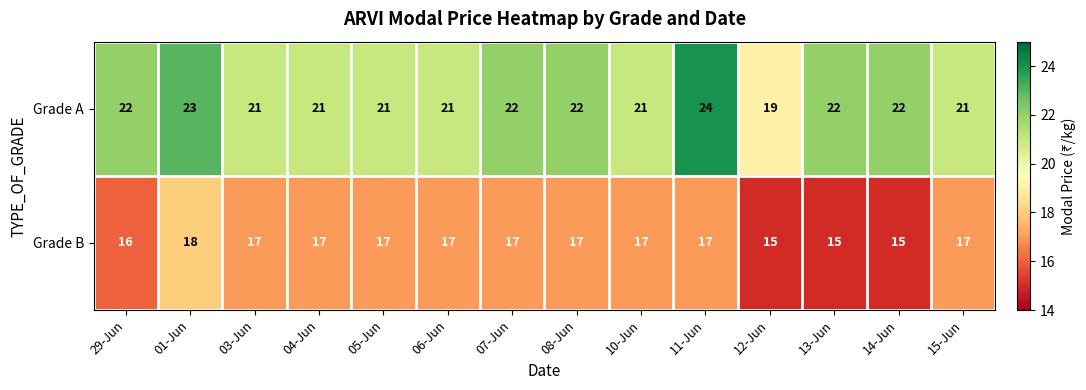

At which label is Grade B closest to 16?

29-Jun